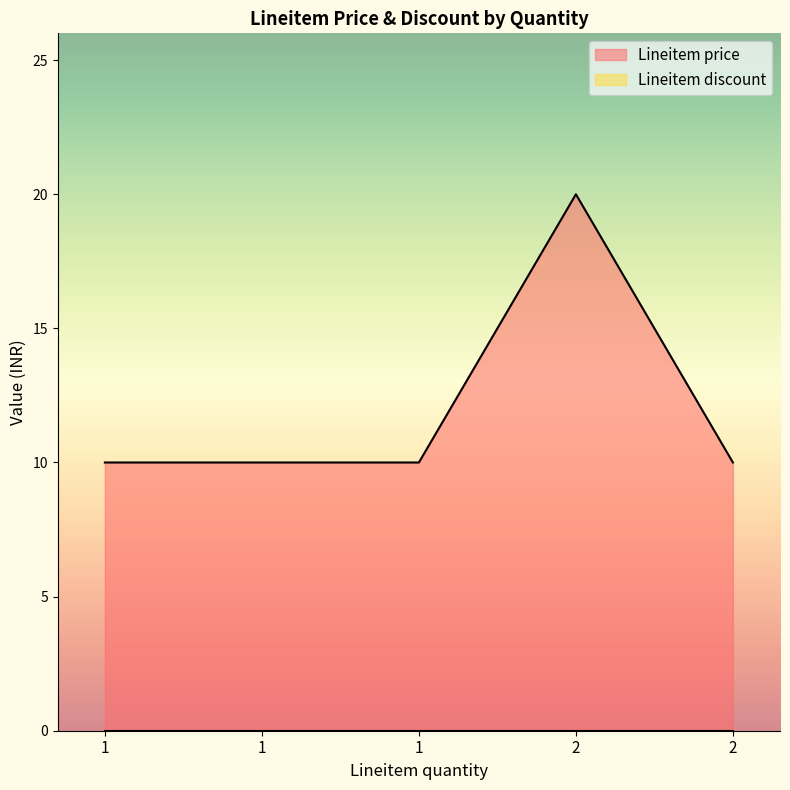

What is the value of the 3rd point from the left?

10